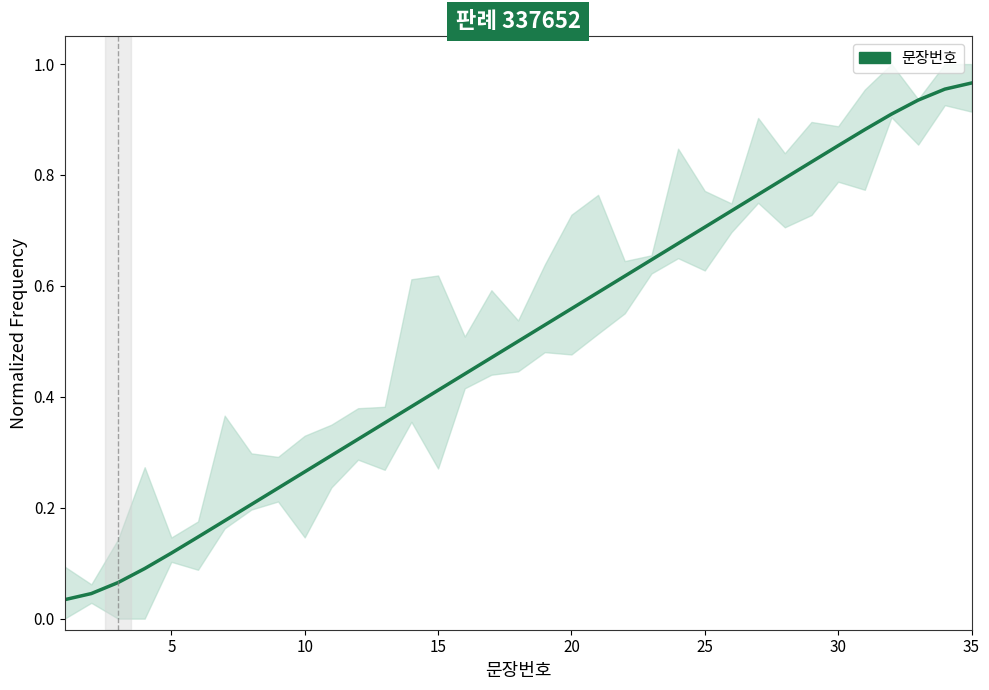

What is the value of the 24th point from the left?

0.7